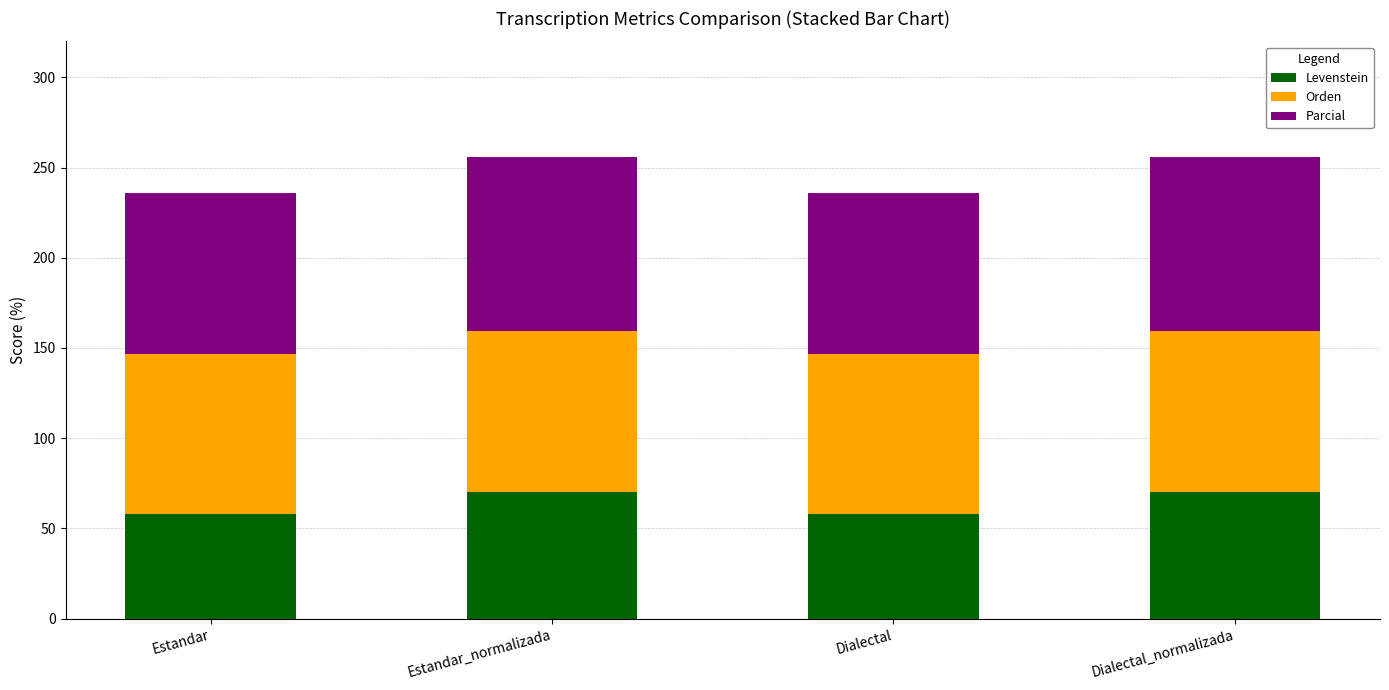

Is it true that Levenstein equals 57.7 at Estandar?

True